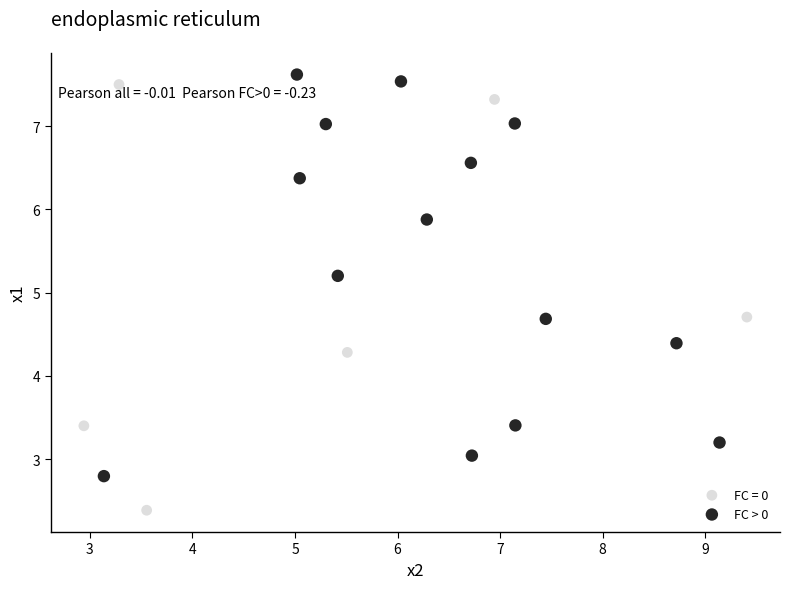

Which series contains the lowest Y value?

FC = 0